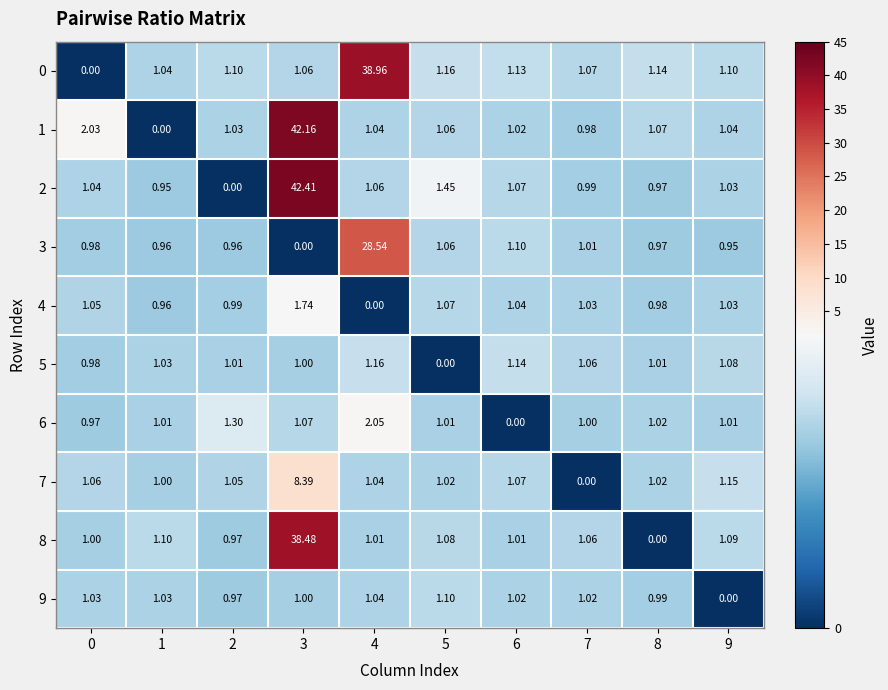

Is the value of 4 at 5 greater than the value of 8 at 7?

Yes